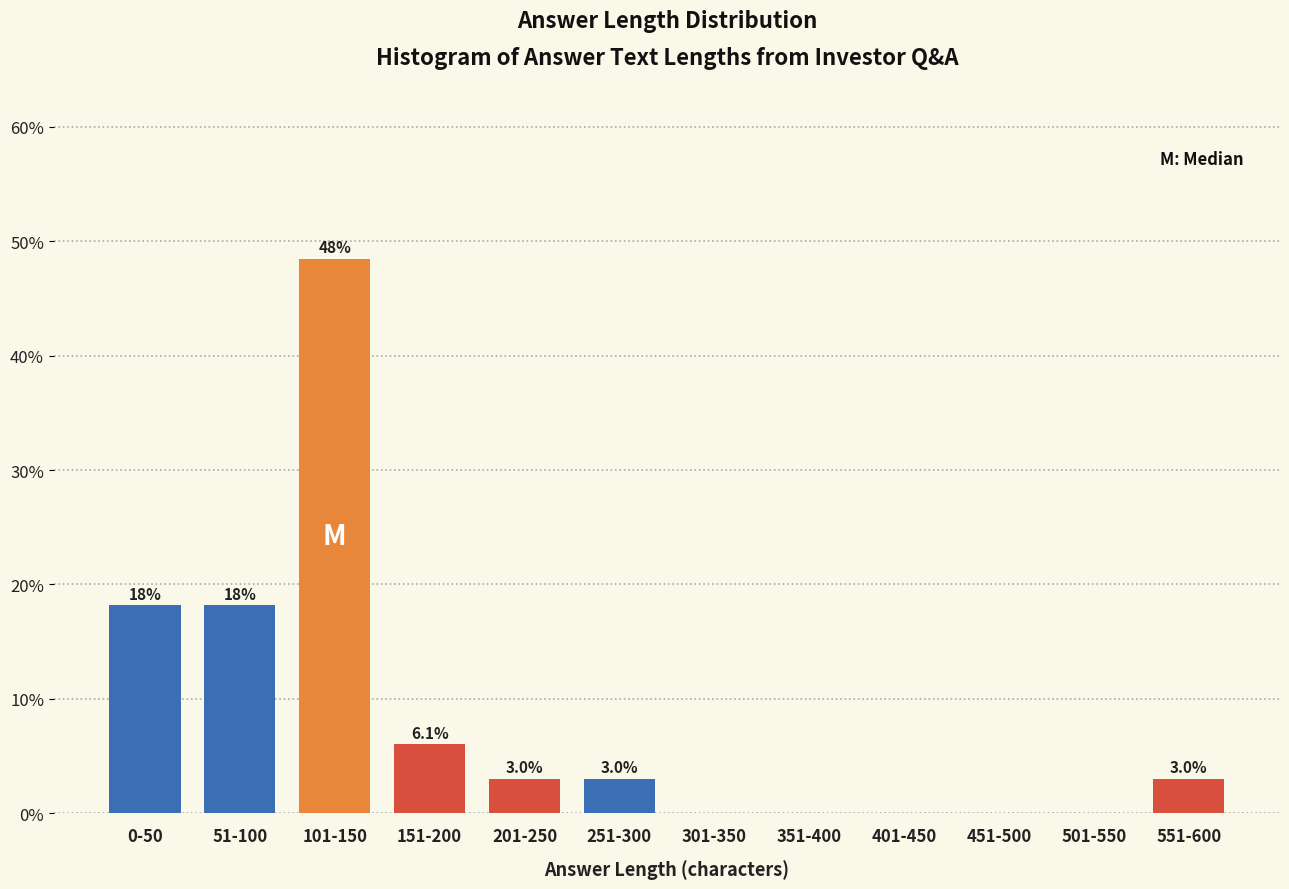

Reading left to right, what are all the values shown in this chart?

0-50=18.2	51-100=18.2	101-150=48.5	151-200=6.1	201-250=3.0	251-300=3.0	301-350=0.0	351-400=0.0	401-450=0.0	451-500=0.0	501-550=0.0	551-600=3.0